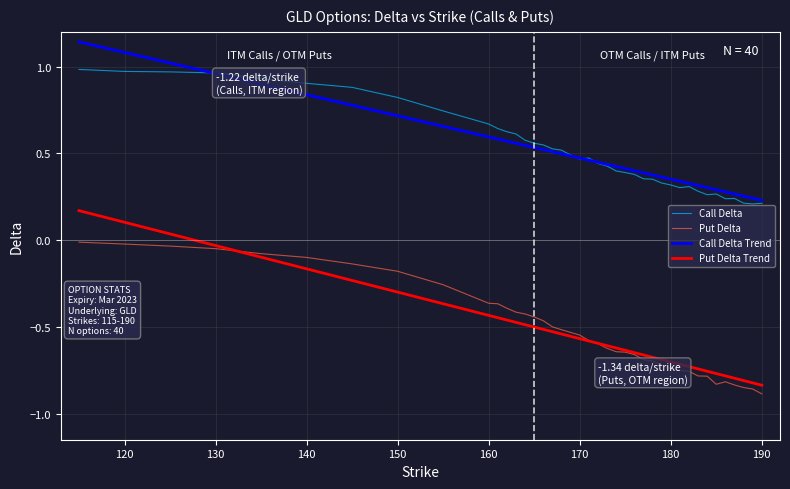

True or false: Call Delta Trend and Put Delta Trend cross at least once.

False